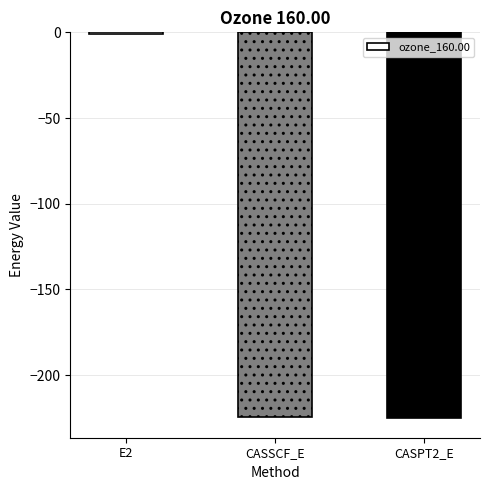

Which category has the highest value across all series?

E2